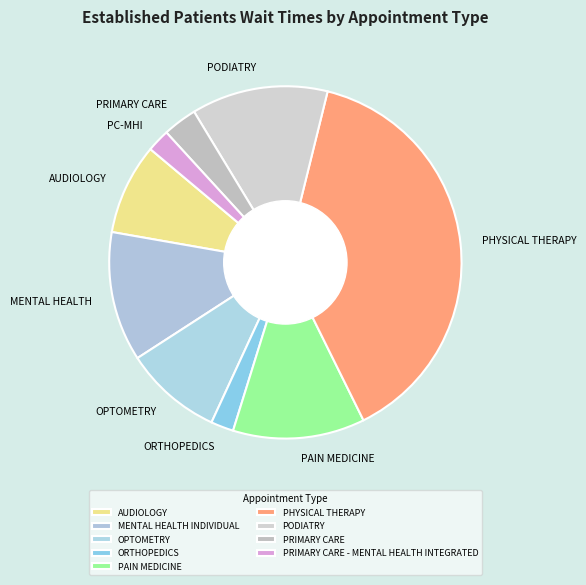

What is the ratio of the value at ORTHOPEDICS to the value at MENTAL HEALTH INDIVIDUAL?

0.2